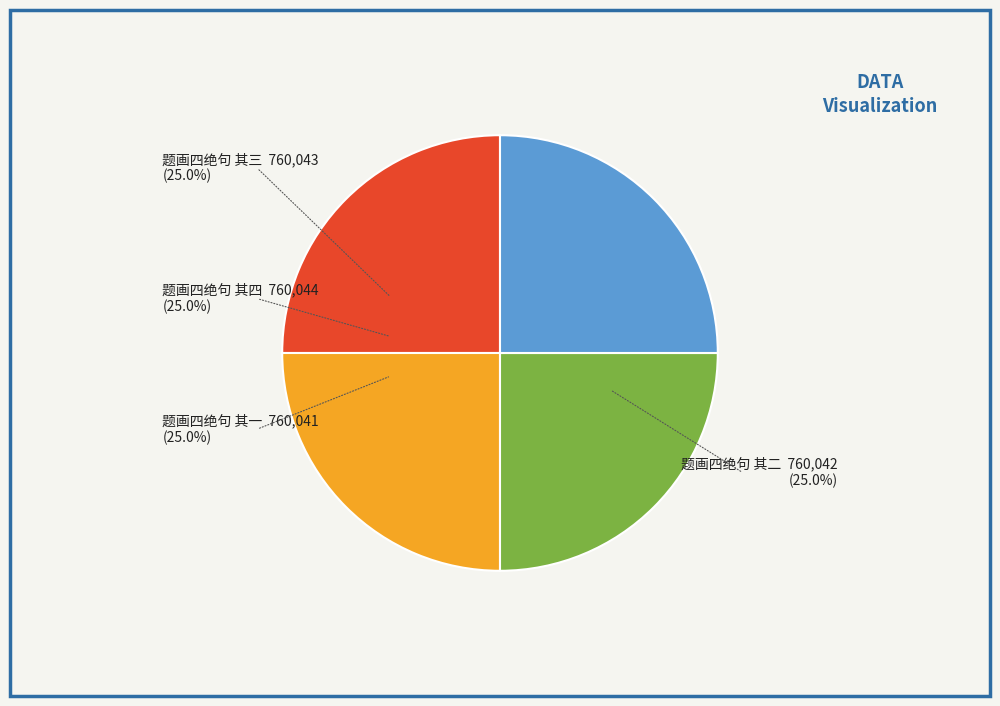

To the nearest percent, what portion does 题画四绝句 其三 represent?

25%